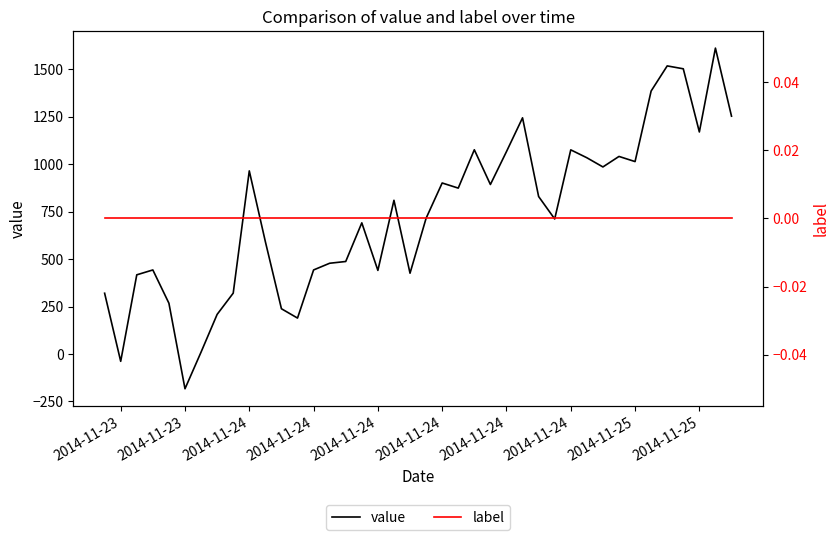

What are all the series names shown in the legend?

value, label